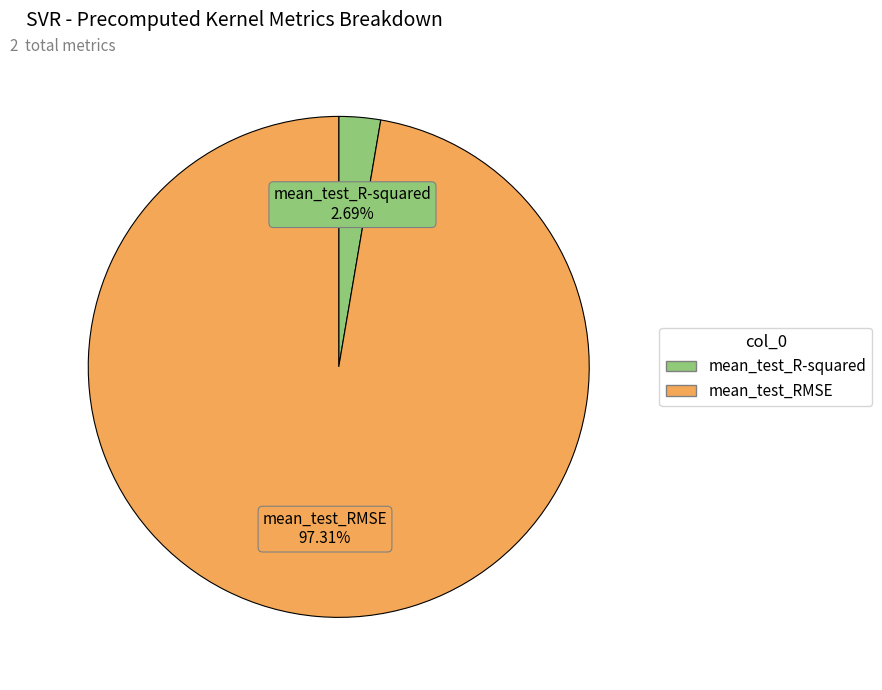

True or false: mean_test_R-squared accounts for 15% of the total.

False